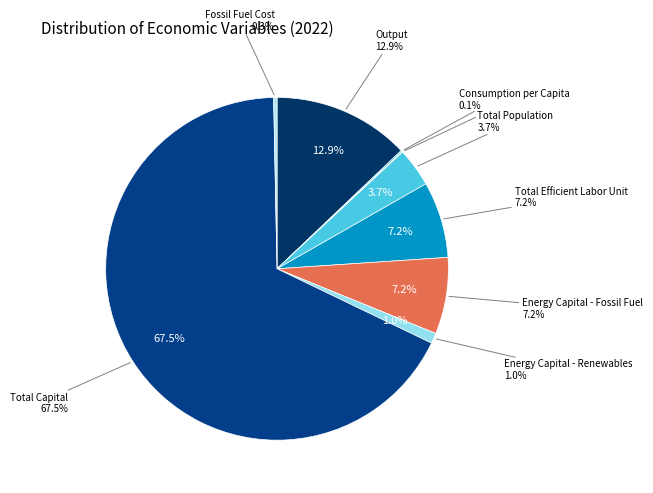

How many segments does this pie chart have?

9